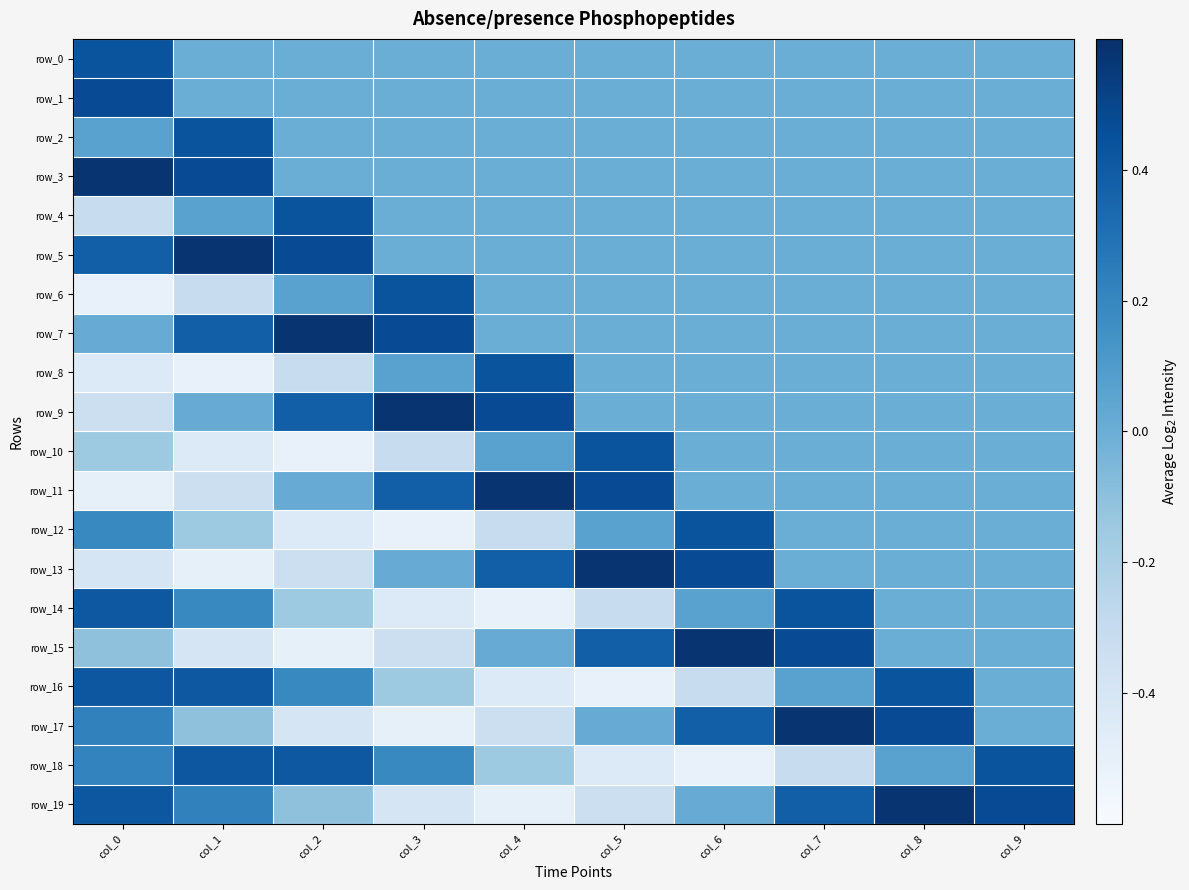

Which series has the largest total across all categories?

row_7